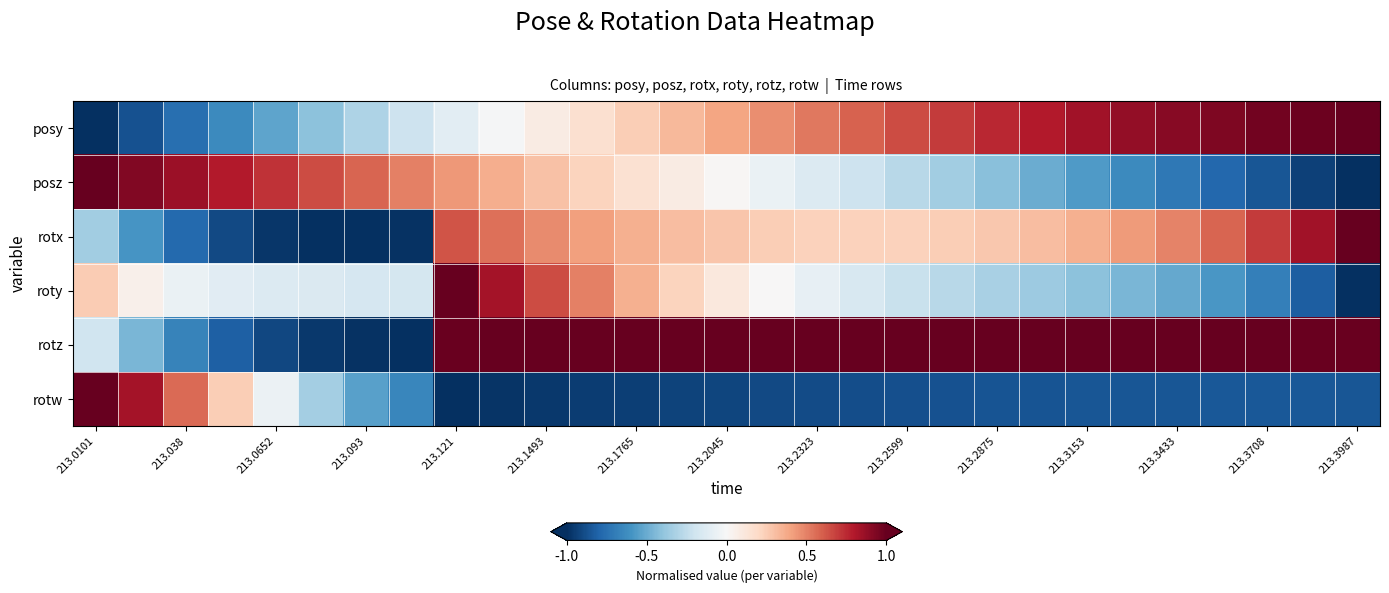

What is the smallest value displayed?

-1.0